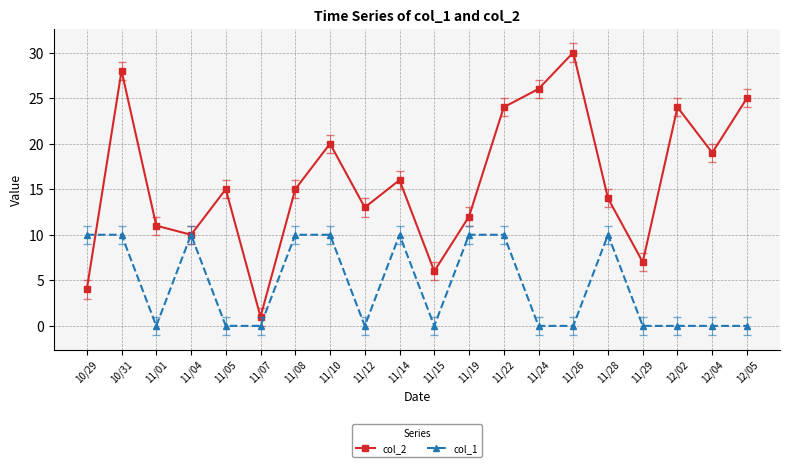

What are all the series names shown in the legend?

col_2, col_1